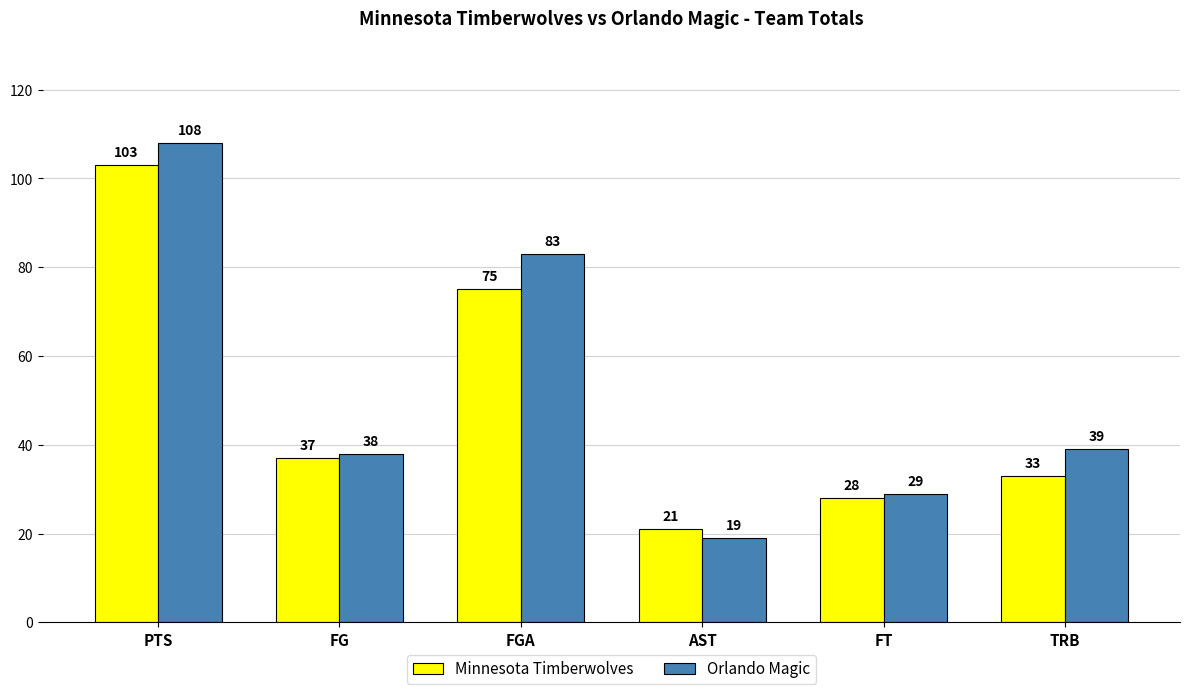

What is the label of the 2nd bar from the left?

FG